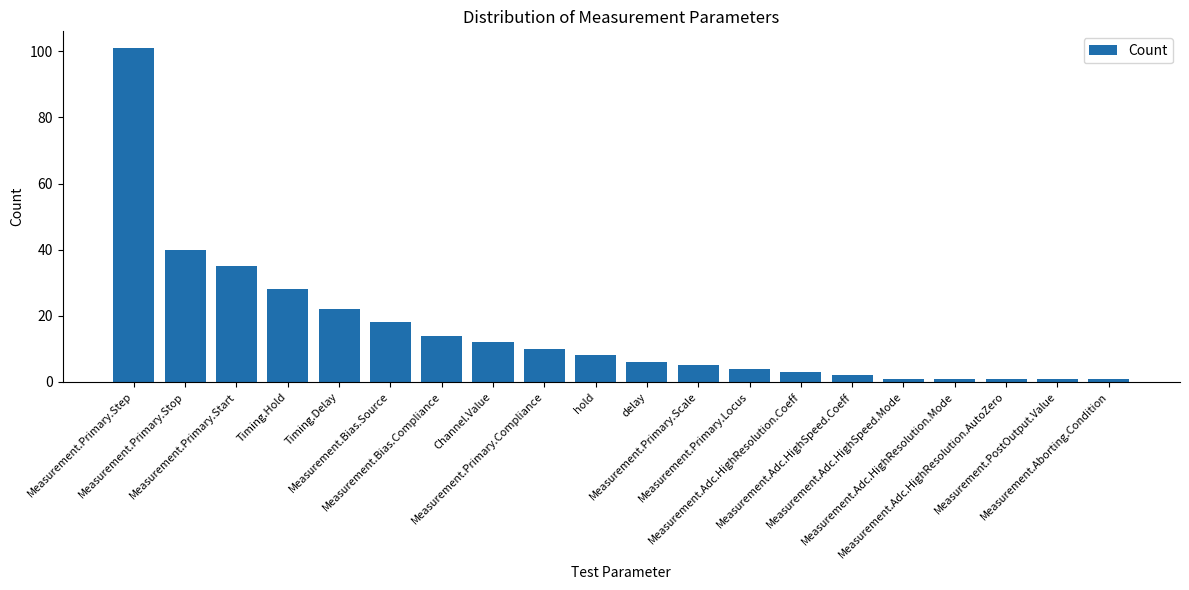

What is the sum of all values?

313